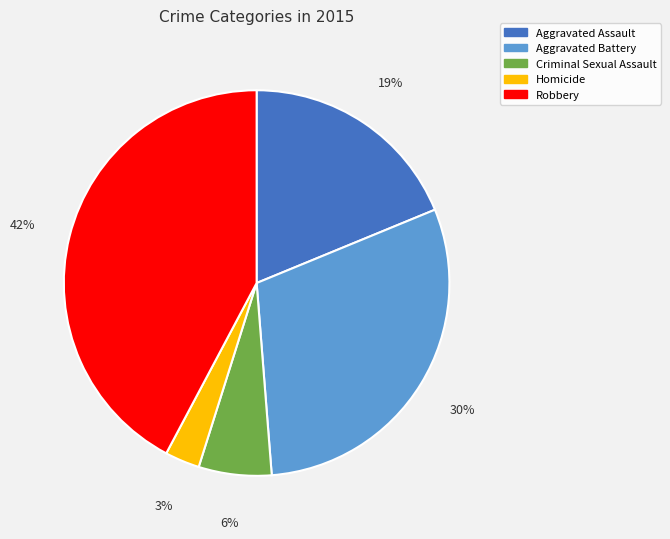

The Homicide slice represents 3% of the pie. True or false?

True